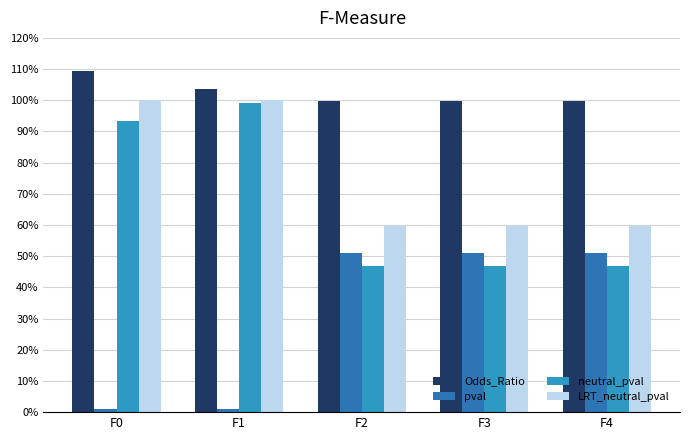

Are the bars grouped side by side (vs. stacked)?

Yes